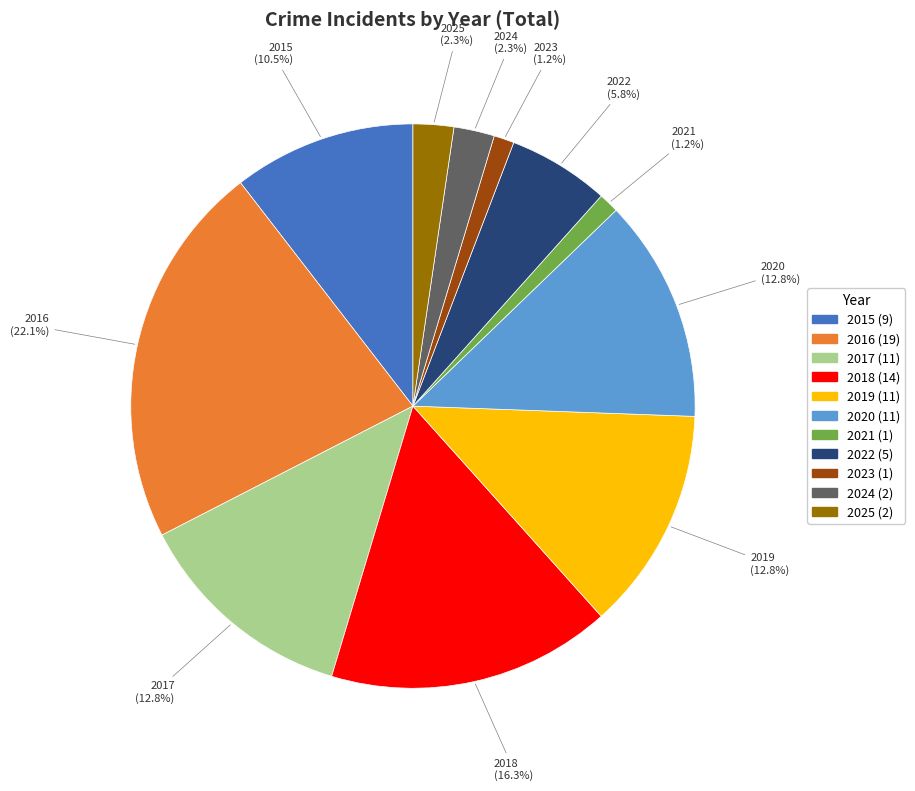

Does 2020 represent more than half of the total?

No